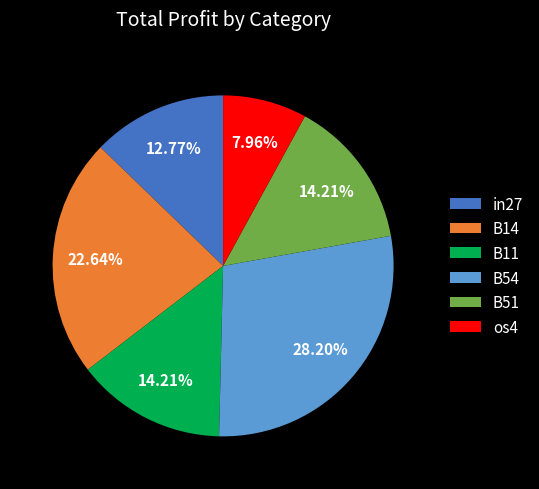

To the nearest percent, what is the difference between the largest and smallest slice percentages?

20%